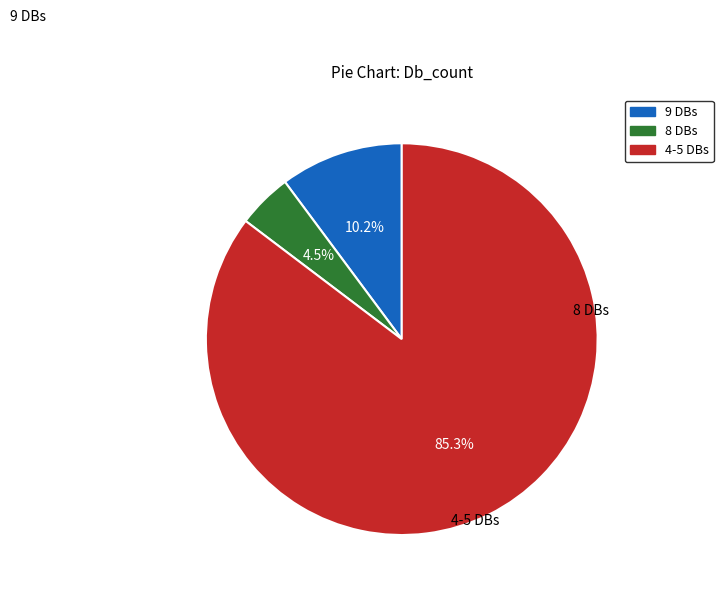

Does any single category account for the majority?

Yes